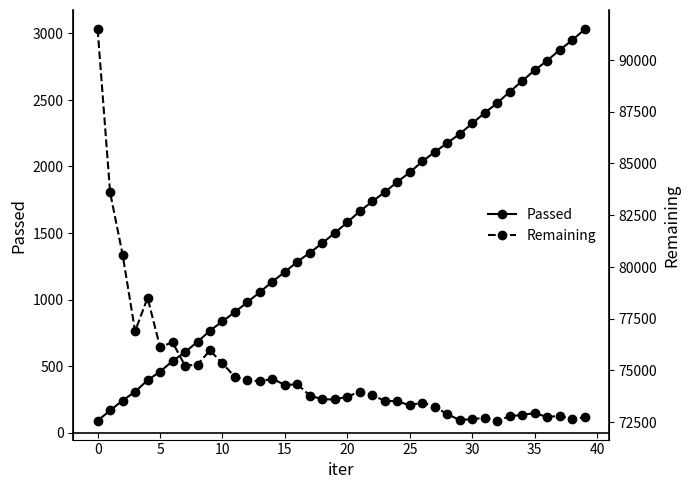

How many categories are shown in the chart?

40